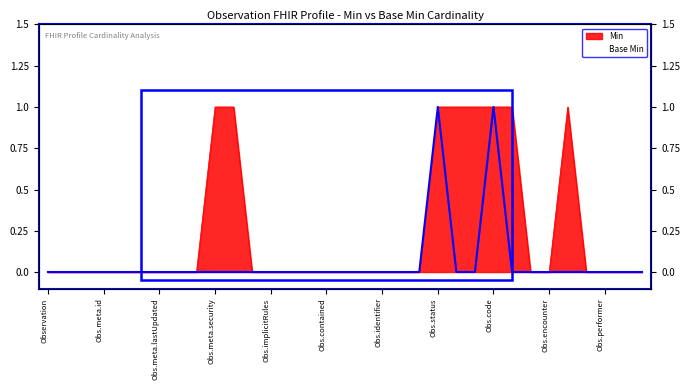

True or false: Min has a value of -1 at Obs.contained.

False